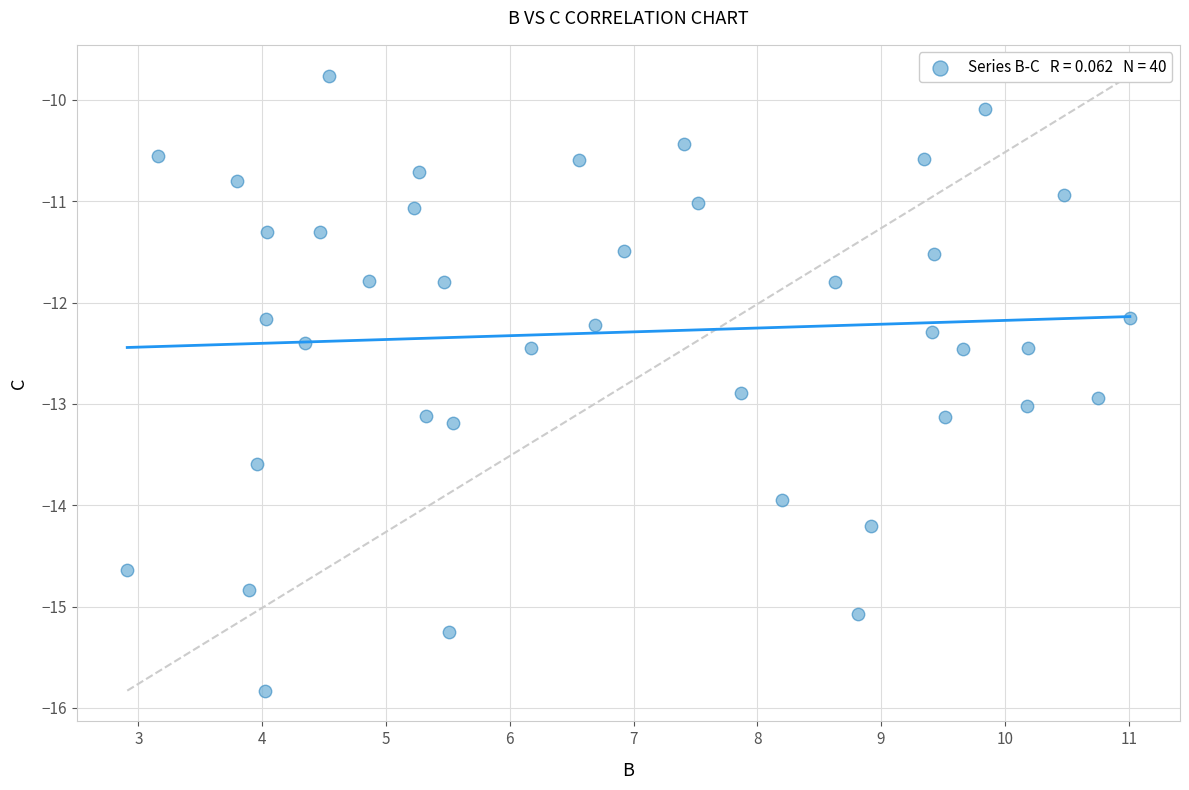

What is the range of X values (max minus min)?

8.1